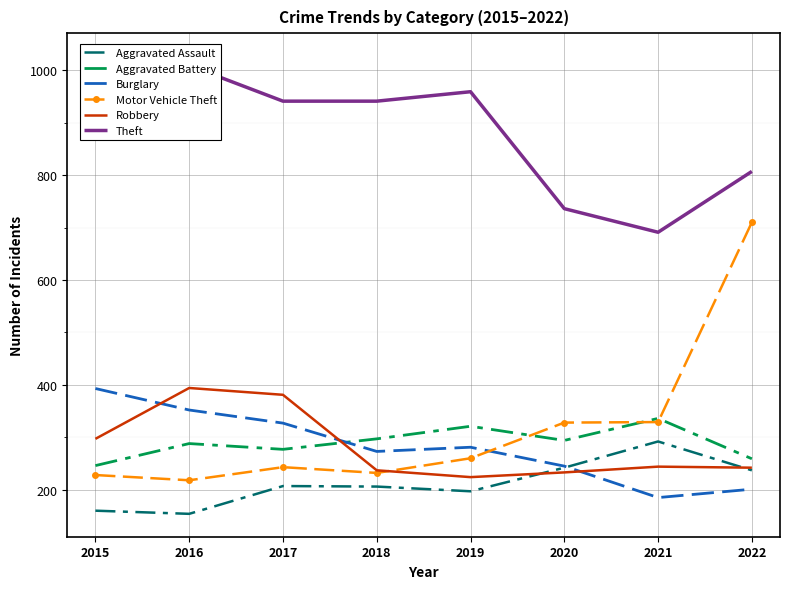

What are all the series names shown in the legend?

Aggravated Assault, Aggravated Battery, Burglary, Motor Vehicle Theft, Robbery, Theft